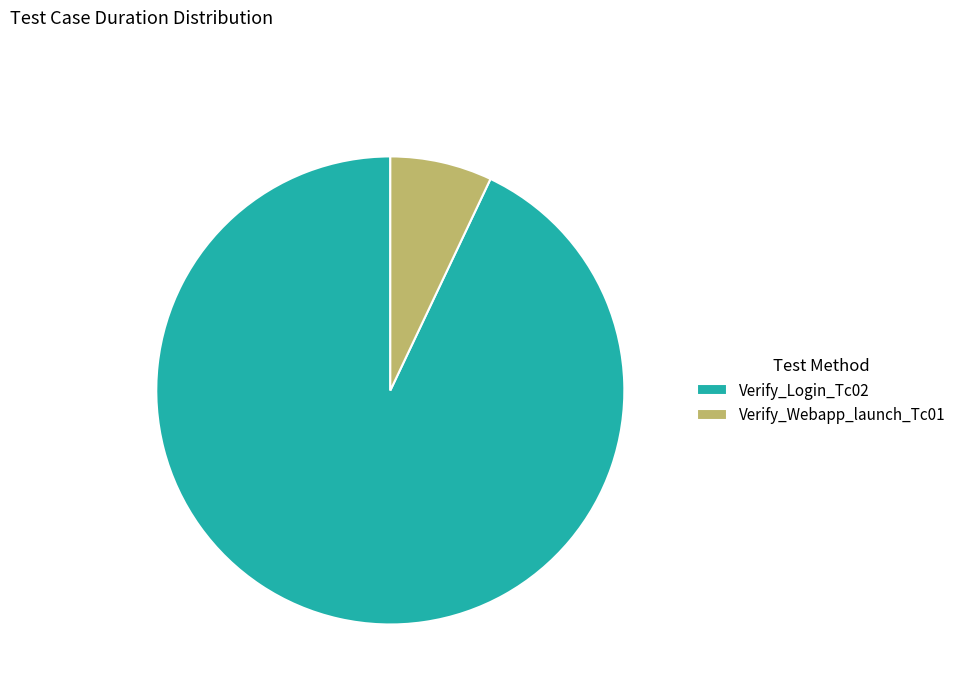

Count the number of slices in the pie.

2